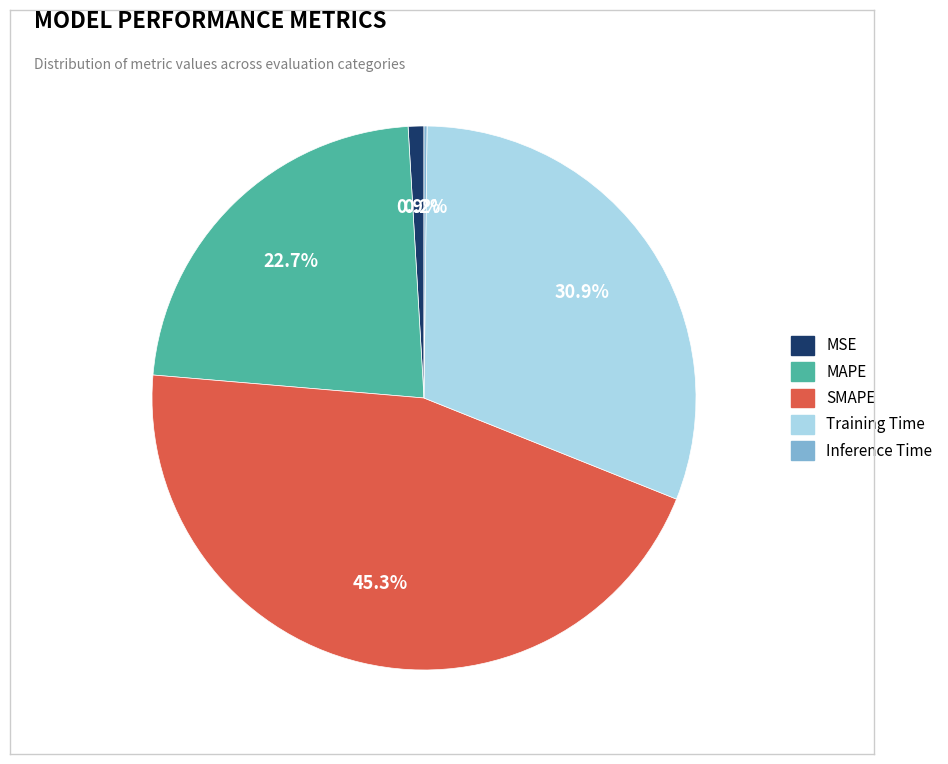

Is there a majority slice in this chart?

No